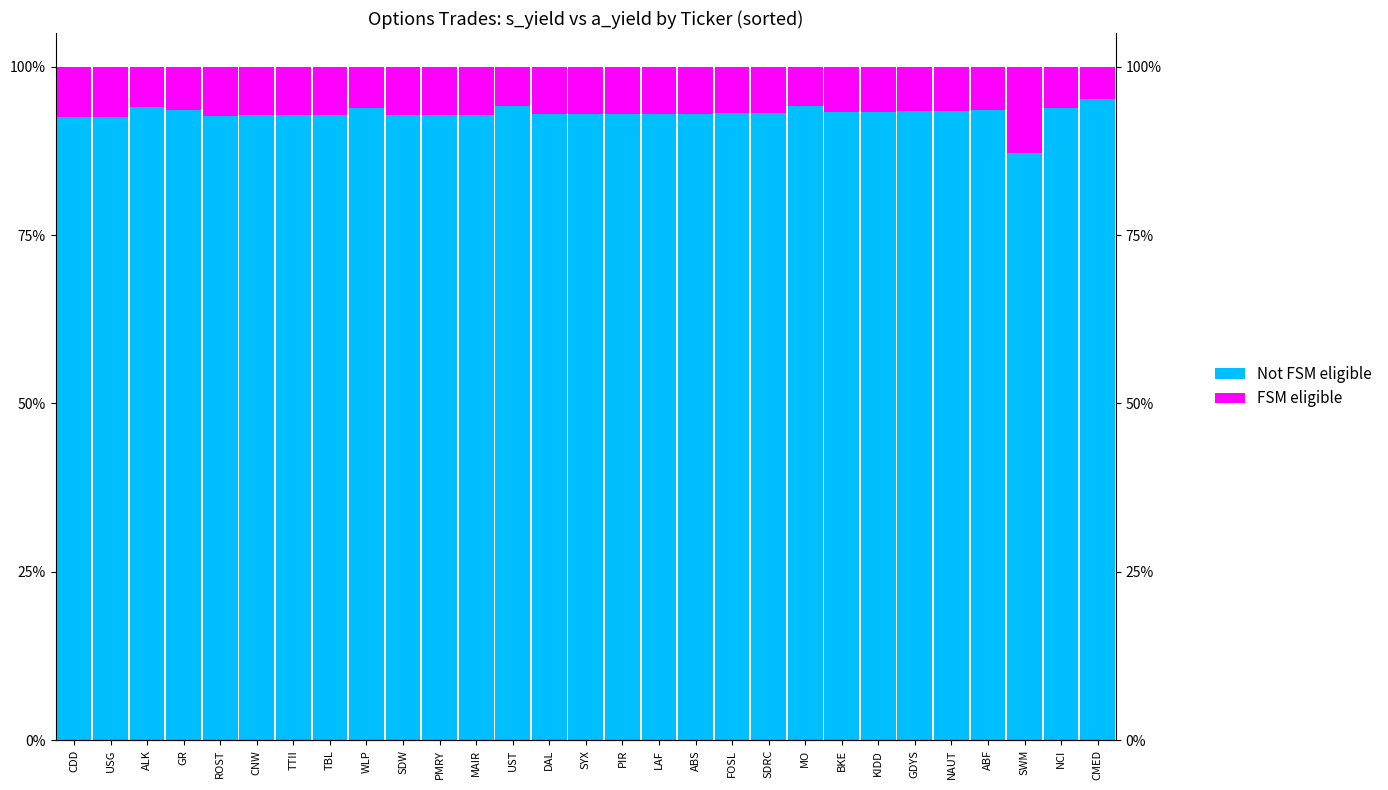

Reading left to right, transcribe all the data shown in this chart.

Not FSM eligible: CDD=92.5	USG=92.6	ALK=94.1	GR=93.6	ROST=92.7	CNW=92.8	TTII=92.8	TBL=92.8	WLP=93.8	SDW=92.9	PMRY=92.9	MAIR=92.9	UST=94.1	DAL=92.9	SYX=92.9	PIR=92.9	LAF=93.0	ABS=93.0	FOSL=93.2	SDRC=93.2	MO=94.2	BKE=93.3	KIDD=93.3	GDYS=93.4	NAUT=93.5	ABF=93.6	SWM=87.2	NCI=93.9	CMED=95.2
FSM eligible: CDD=7.5	USG=7.4	ALK=5.9	GR=6.4	ROST=7.3	CNW=7.2	TTII=7.2	TBL=7.2	WLP=6.2	SDW=7.1	PMRY=7.1	MAIR=7.1	UST=5.9	DAL=7.1	SYX=7.1	PIR=7.1	LAF=7.0	ABS=7.0	FOSL=6.8	SDRC=6.8	MO=5.8	BKE=6.7	KIDD=6.7	GDYS=6.6	NAUT=6.5	ABF=6.4	SWM=12.8	NCI=6.1	CMED=4.8